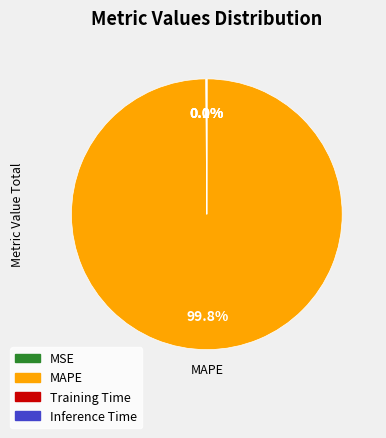

Does any single category account for the majority?

Yes